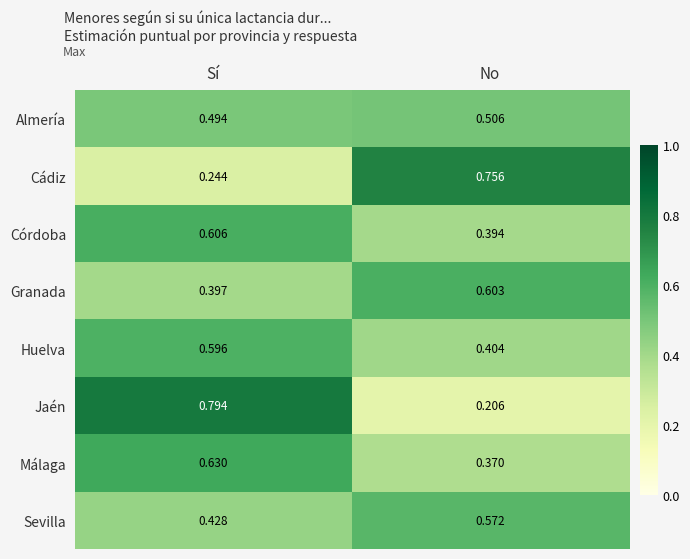

Which series has the widest spread of values?

Jaén